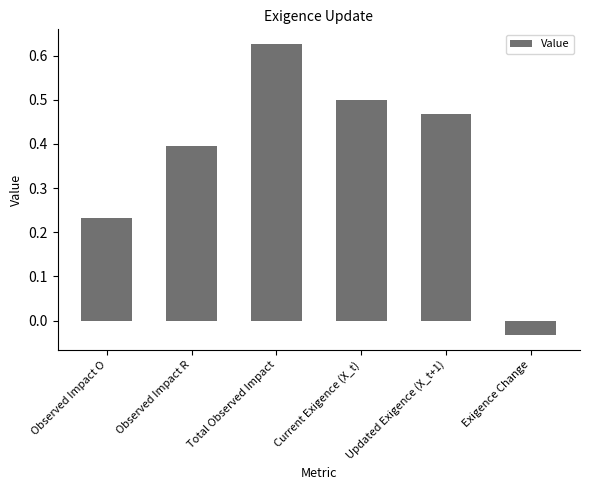

Which label corresponds to the largest value in the chart?

Total Observed Impact